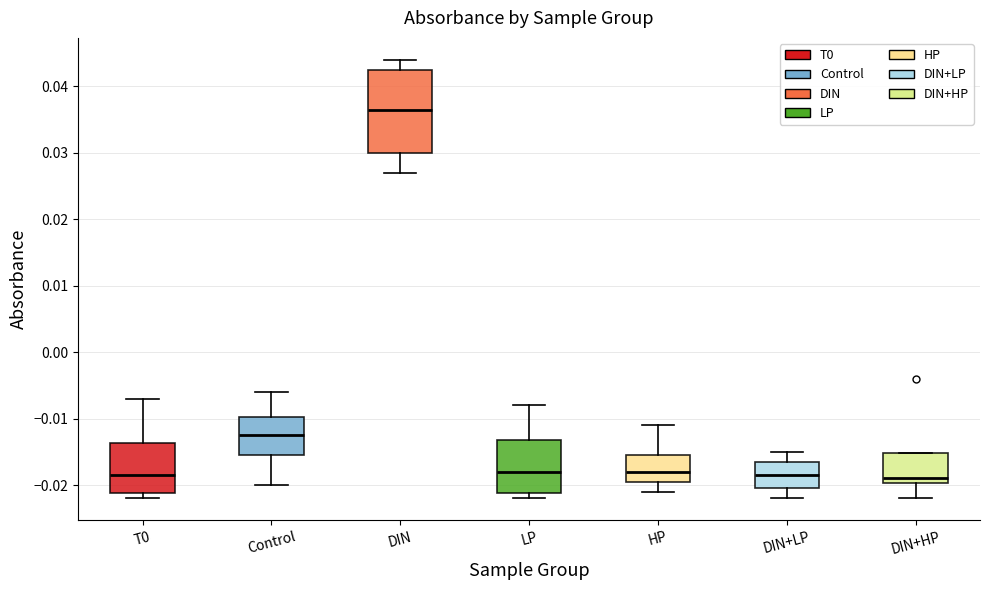

Reading left to right, read every box against the y-axis: the position of its median line, the range the box covers, and the ends of its whiskers. The values are not printed on the chart, so give them approximately, as read against the axis.

T0: median -0.018, box -0.021 to -0.014, whiskers -0.022 to -0.007
Control: median -0.012, box -0.015 to -0.010, whiskers -0.020 to -0.006
DIN: median 0.037, box 0.030 to 0.043, whiskers 0.027 to 0.044
LP: median -0.018, box -0.021 to -0.013, whiskers -0.022 to -0.008
HP: median -0.018, box -0.019 to -0.015, whiskers -0.021 to -0.011
DIN+LP: median -0.018, box -0.020 to -0.016, whiskers -0.022 to -0.015
DIN+HP: median -0.019, box -0.020 to -0.015, whiskers -0.022 to -0.015